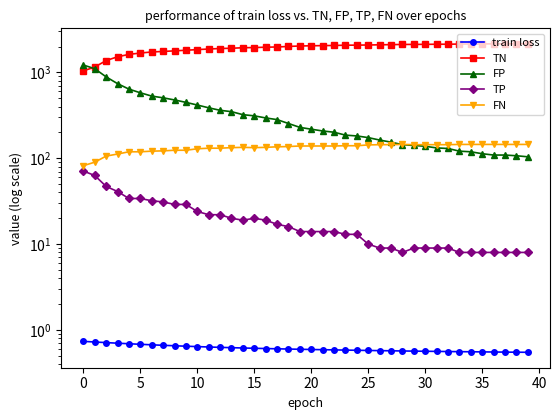

Between 0 and 11, which series saw the biggest shift?

TN